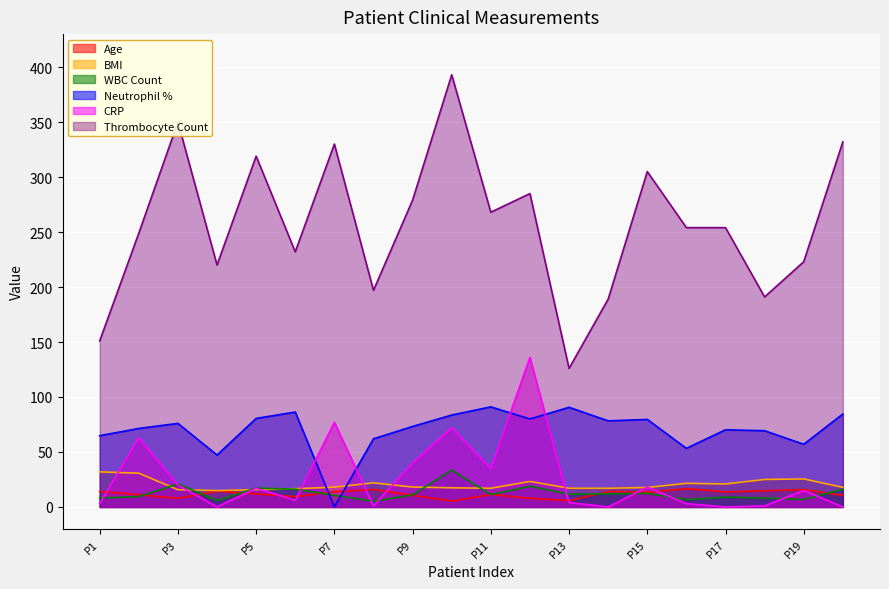

True or false: Thrombocyte_female and Neutrophil_female cross at least once.

False